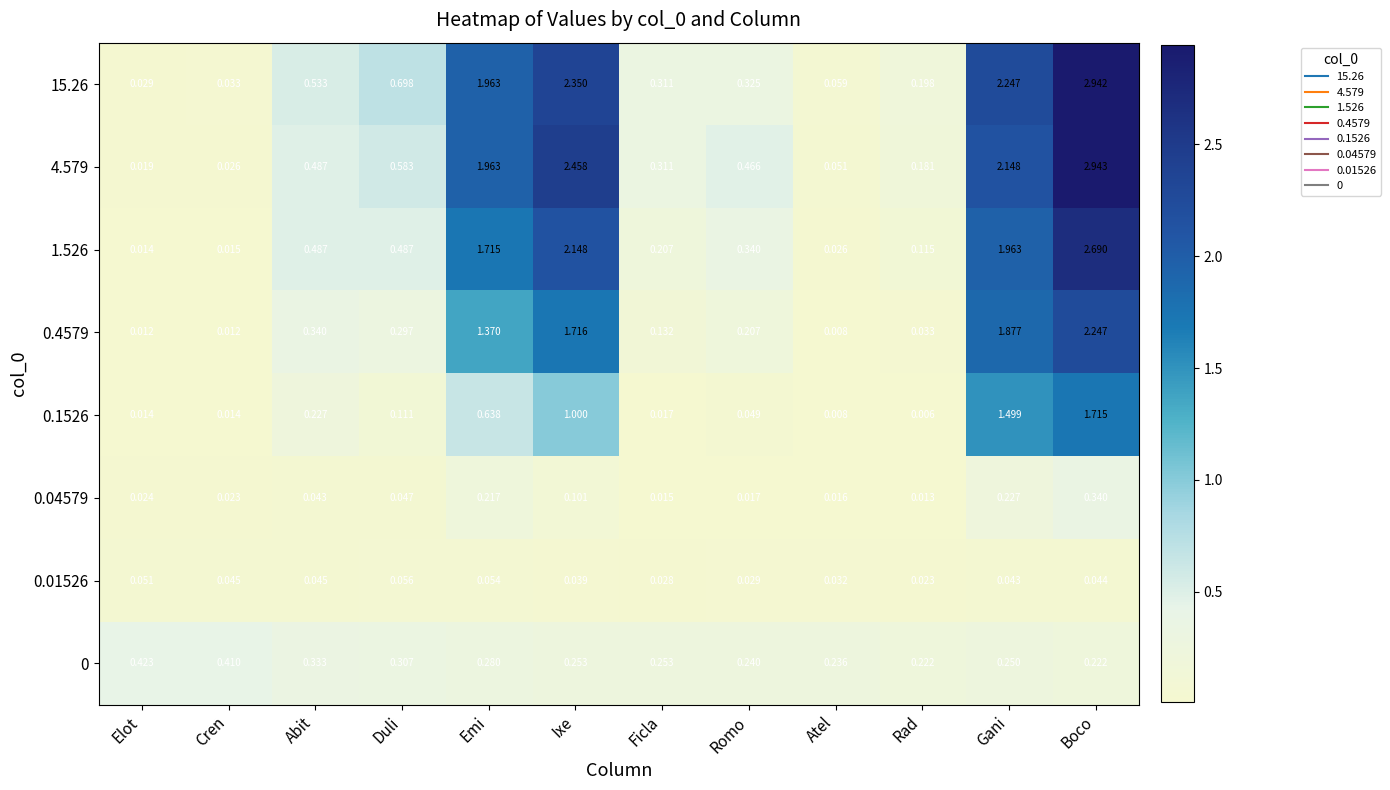

Where is 0.01526 nearest to the value 0?

Rad